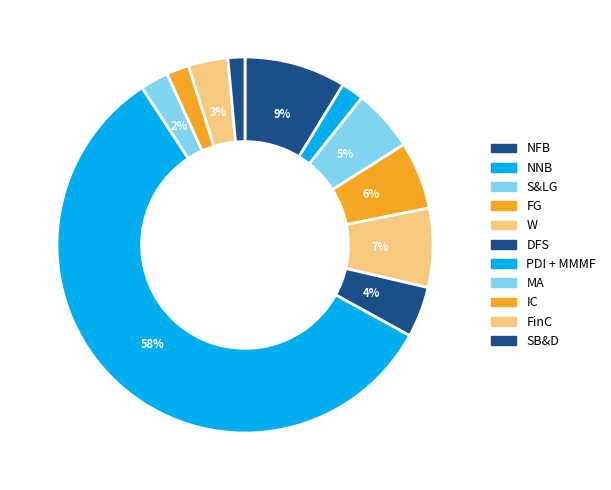

What is the majority slice?

PDI + MMMF